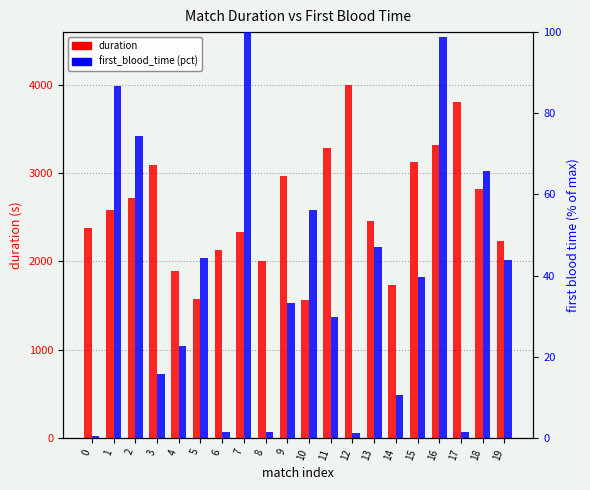

Reading left to right, extract all data points from this chart.

duration: 2375.0	2582.0	2716.0	3085.0	1887.0	1574.0	2124.0	2328.0	2002.0	2961.0	1562.0	3280.0	3995.0	2452.0	1728.0	3122.0	3318.0	3798.0	2820.0	2234.0
first_blood_time (pct): 0.4	86.7	74.5	15.7	22.7	44.3	1.6	100.0	1.6	33.3	56.1	29.8	1.2	47.1	10.6	39.6	98.8	1.6	65.9	43.9